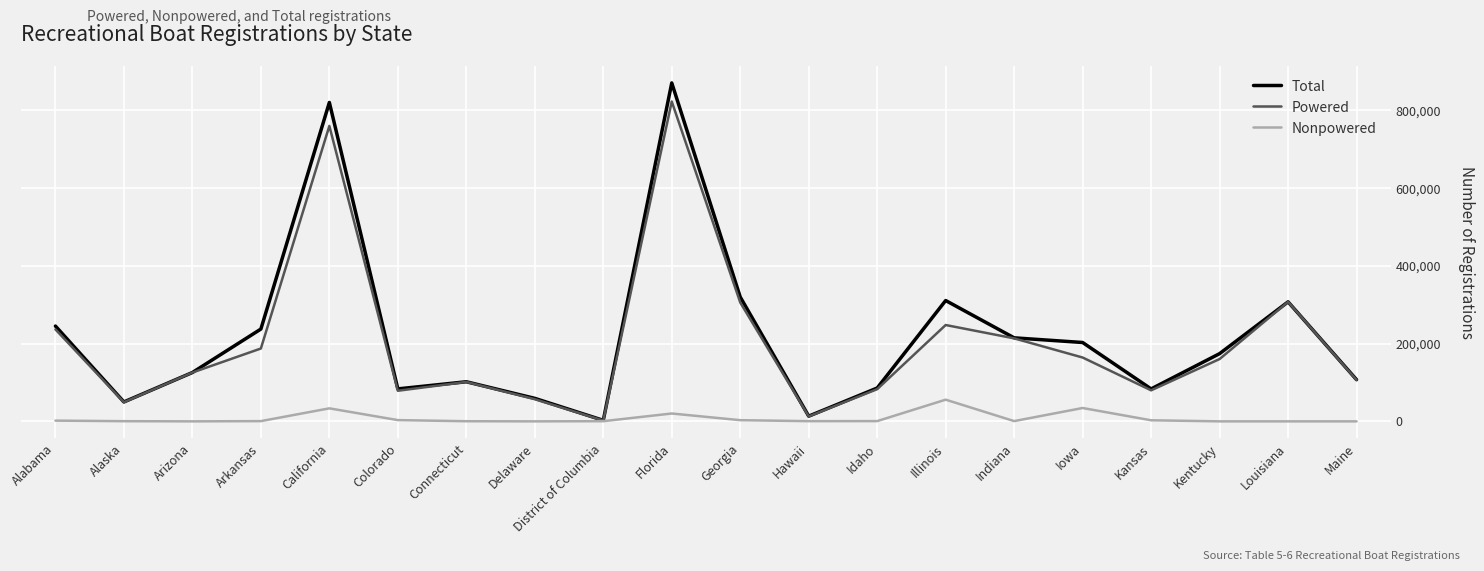

What is the greatest value displayed?

870749